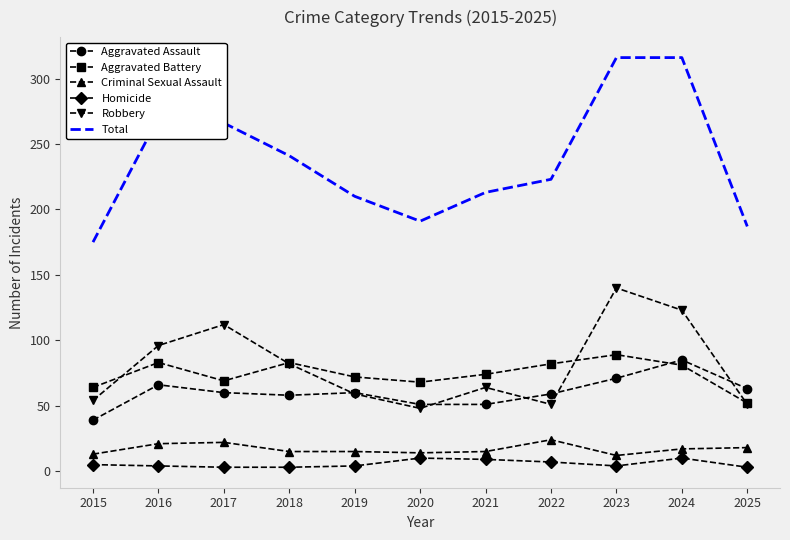

True or false: Total and Robbery intersect in this chart.

False